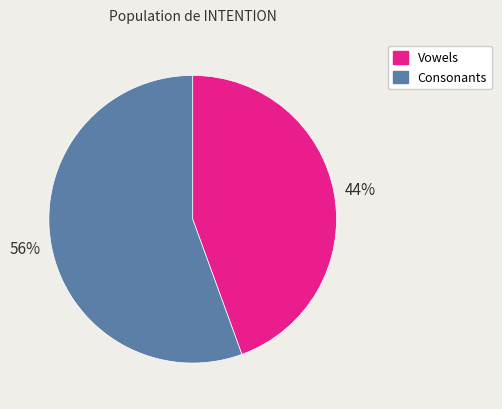

To the nearest percent, what is the average slice percentage?

50%